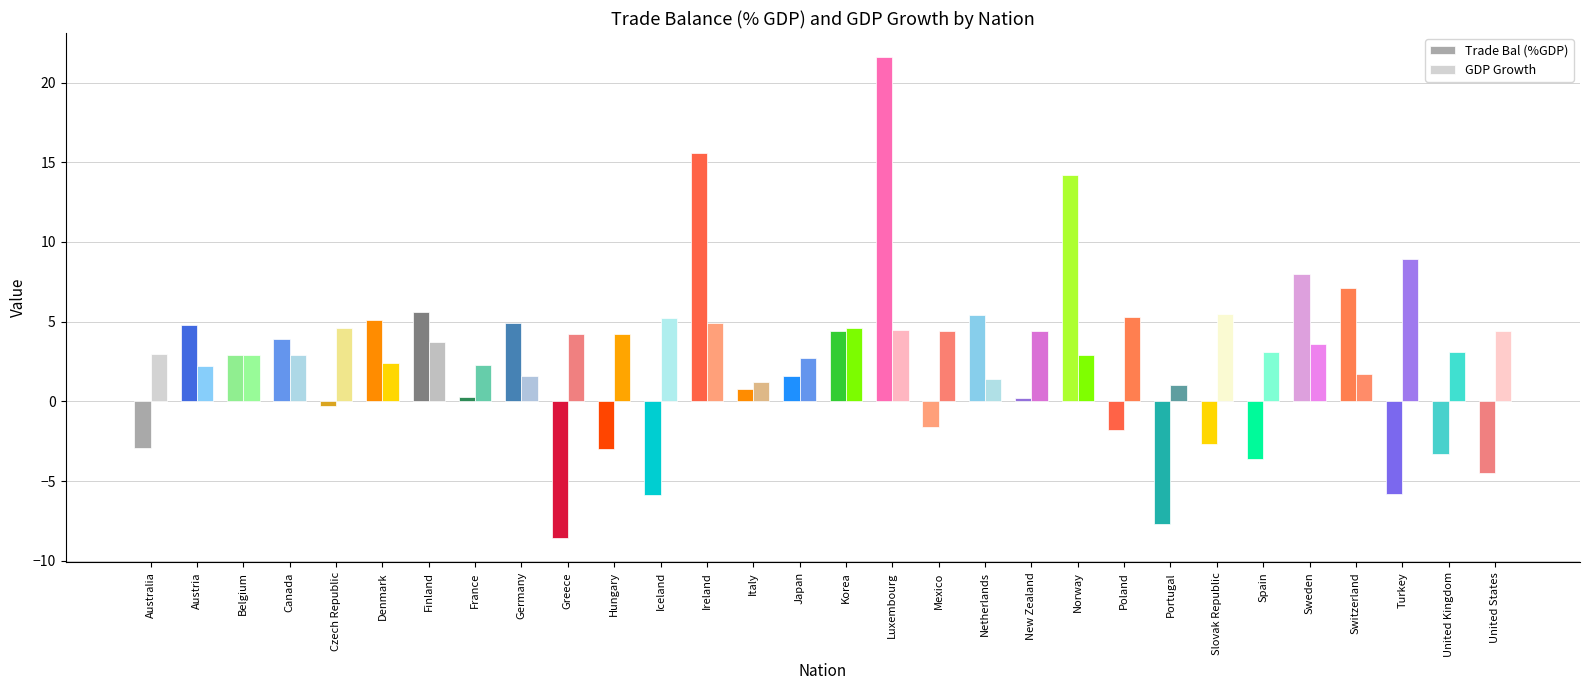

List the series in order of their peak value, highest first.

Trade Bal (%GDP), GDP Growth